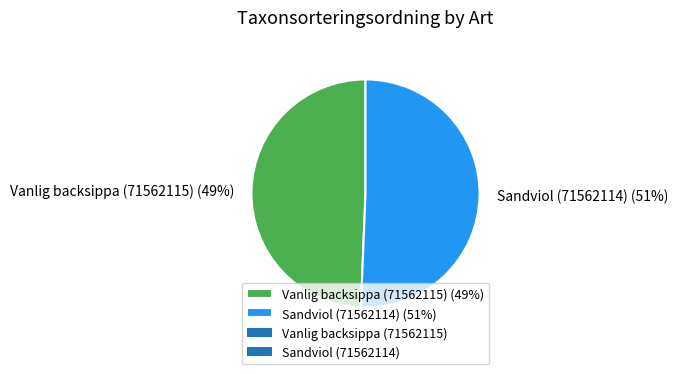

Is it true that Vanlig backsippa (71562115) is 49% of the pie?

True